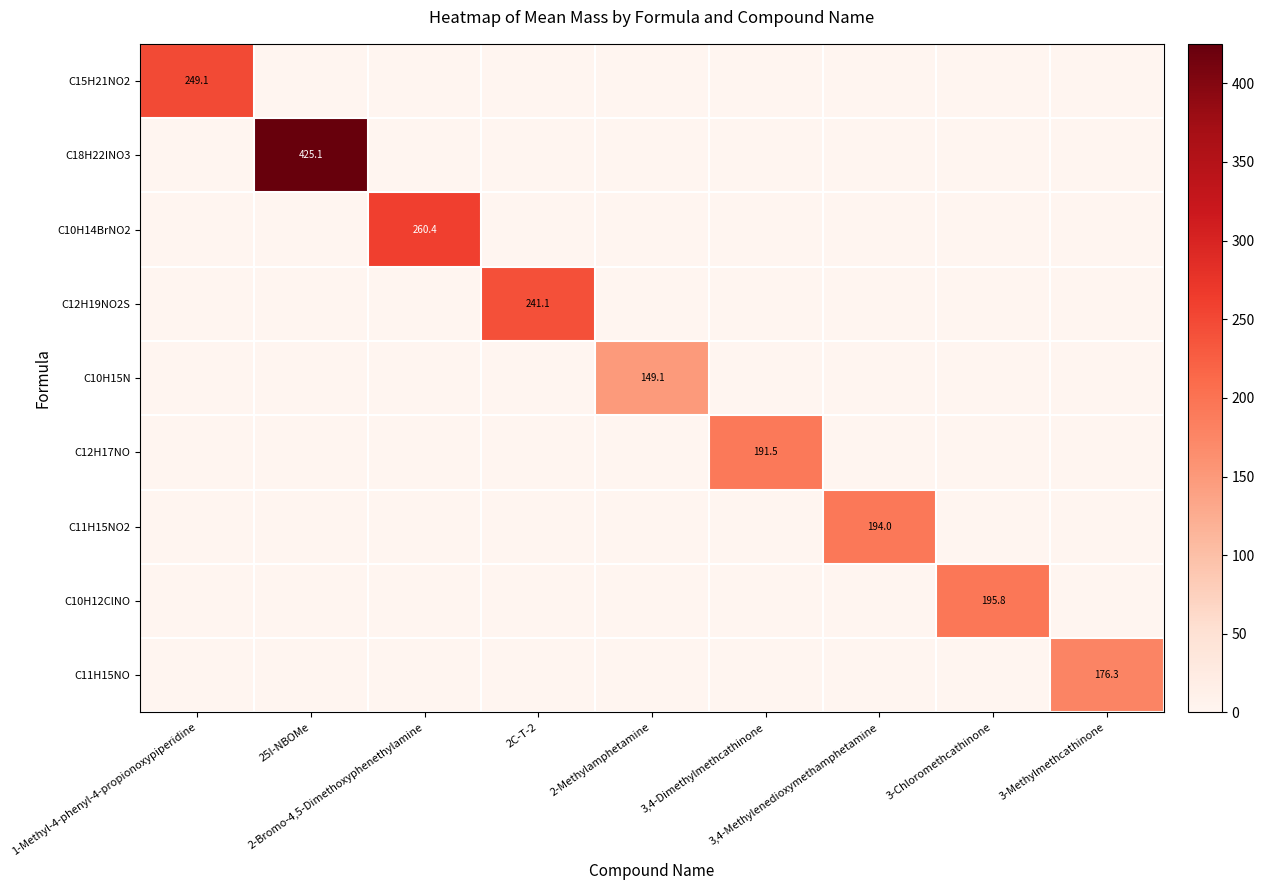

What is the spread (max minus min) of values at 2C-T-2?

241.1